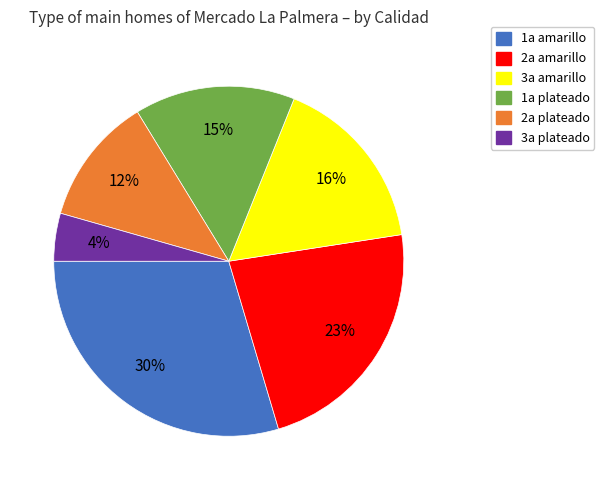

Which has a higher value, 2a plateado or 1a amarillo?

1a amarillo